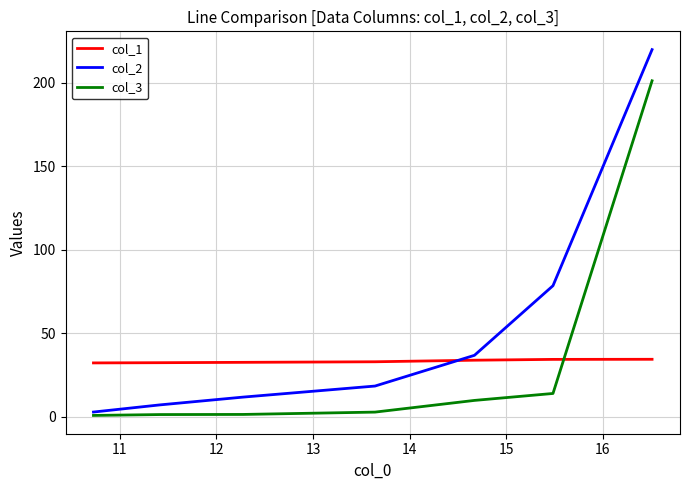

What is the smallest value displayed?

0.9